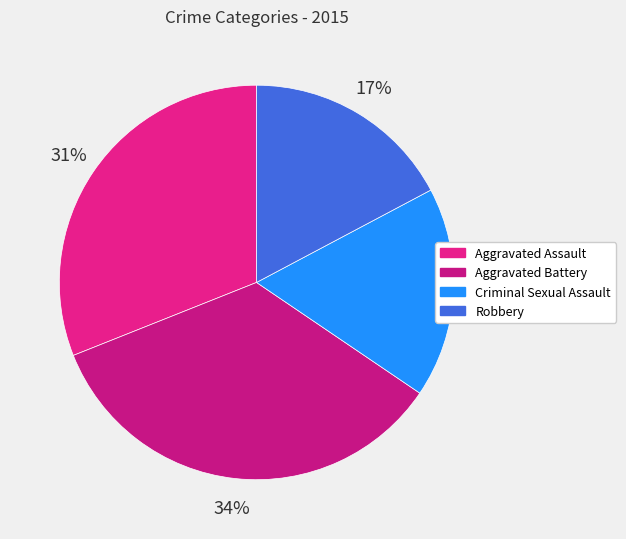

What percentage is the Criminal Sexual Assault slice, to the nearest percent?

17%